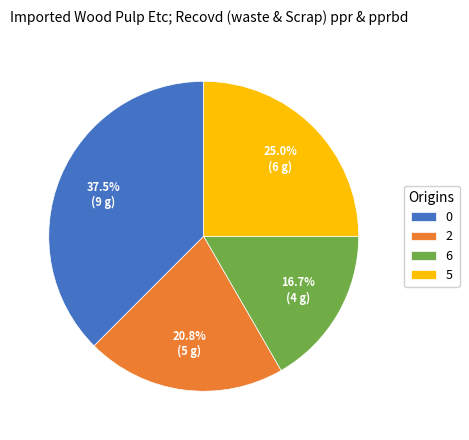

Is there any slice that represents more than half of the pie?

No